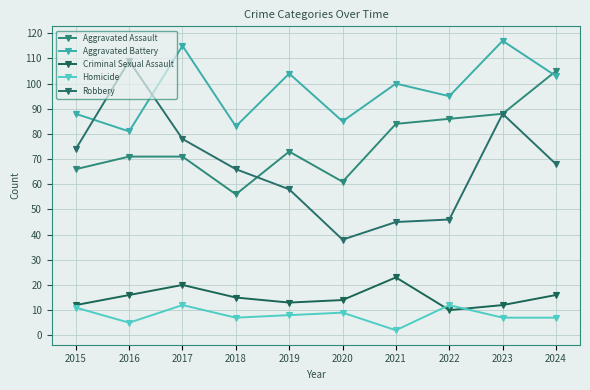

The Criminal Sexual Assault series shows 14 at 2020. True or false?

True